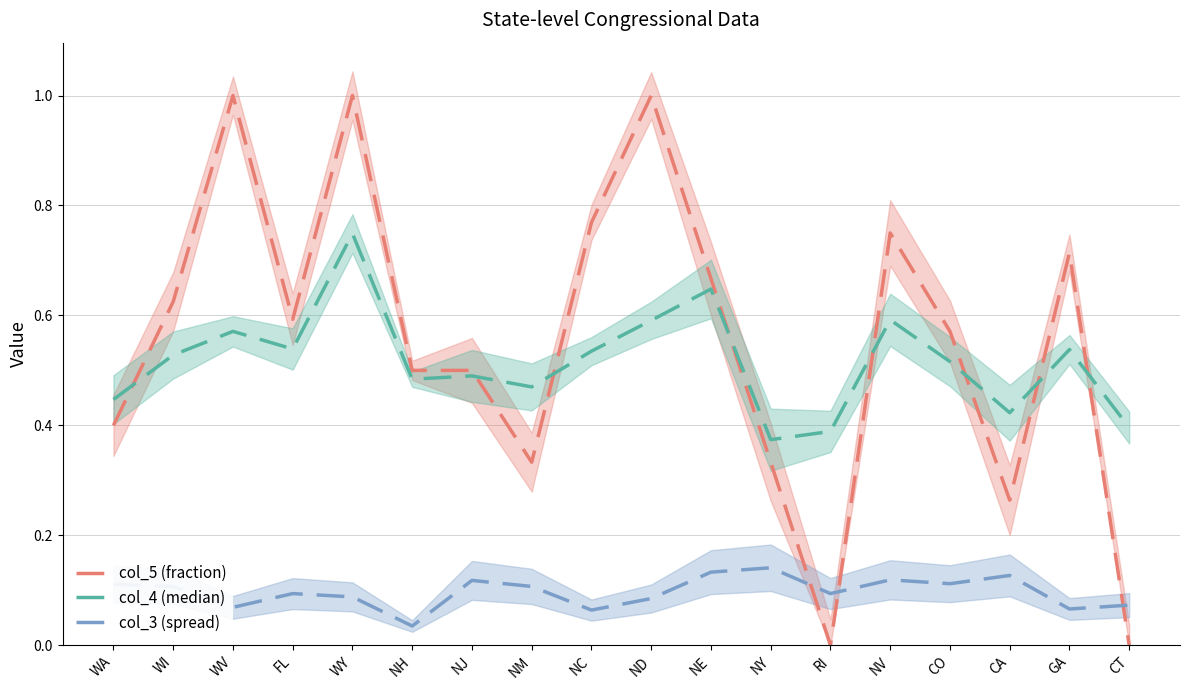

What is the difference between the second highest and second lowest values in the col_5 (fraction) series?

1.0